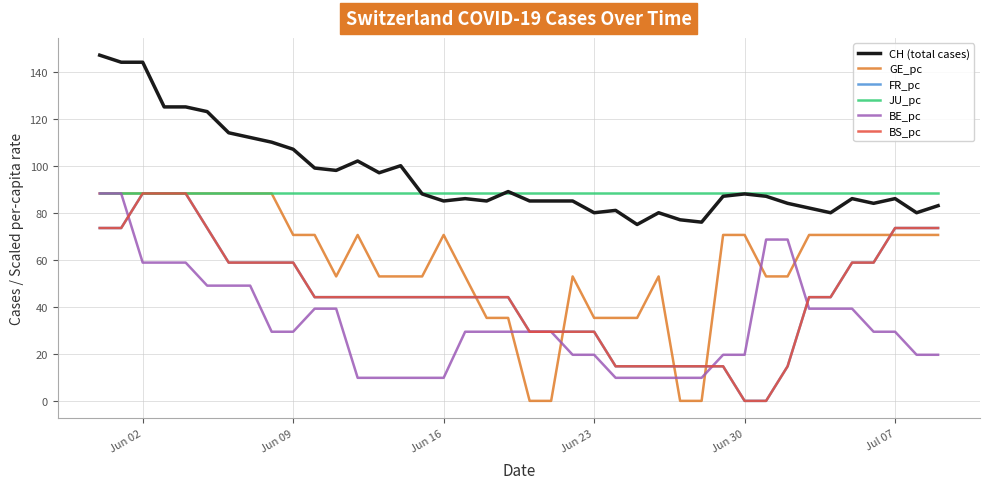

What is the maximum value shown in the chart?

147.0